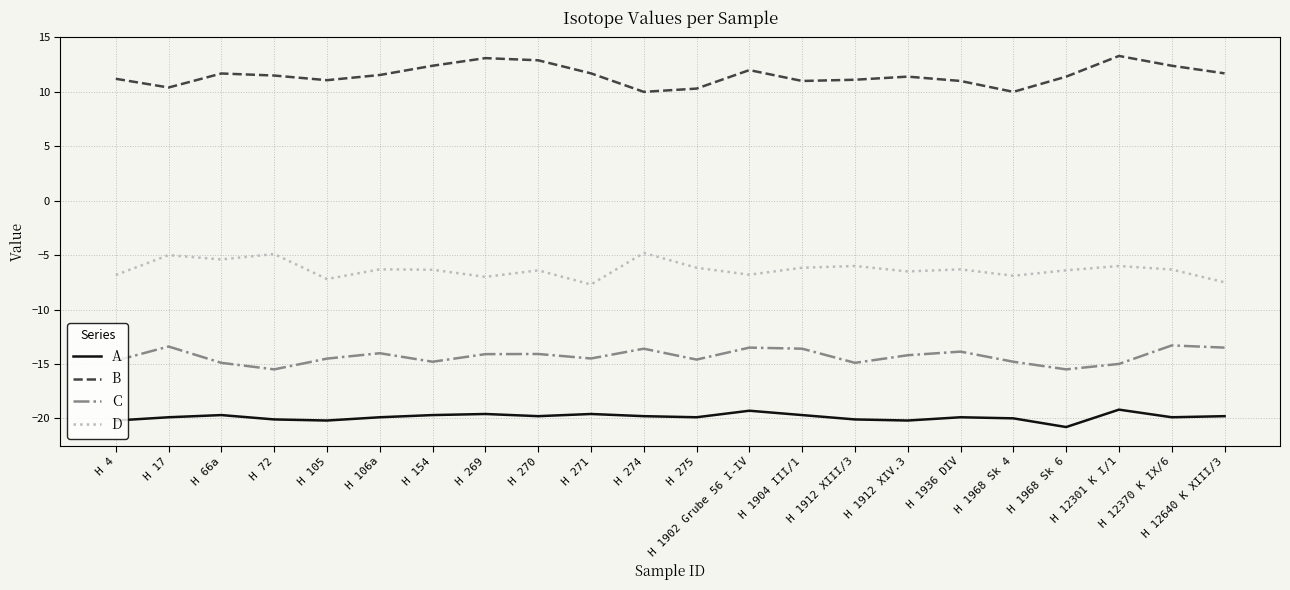

What are all the series names shown in the legend?

A, B, C, D